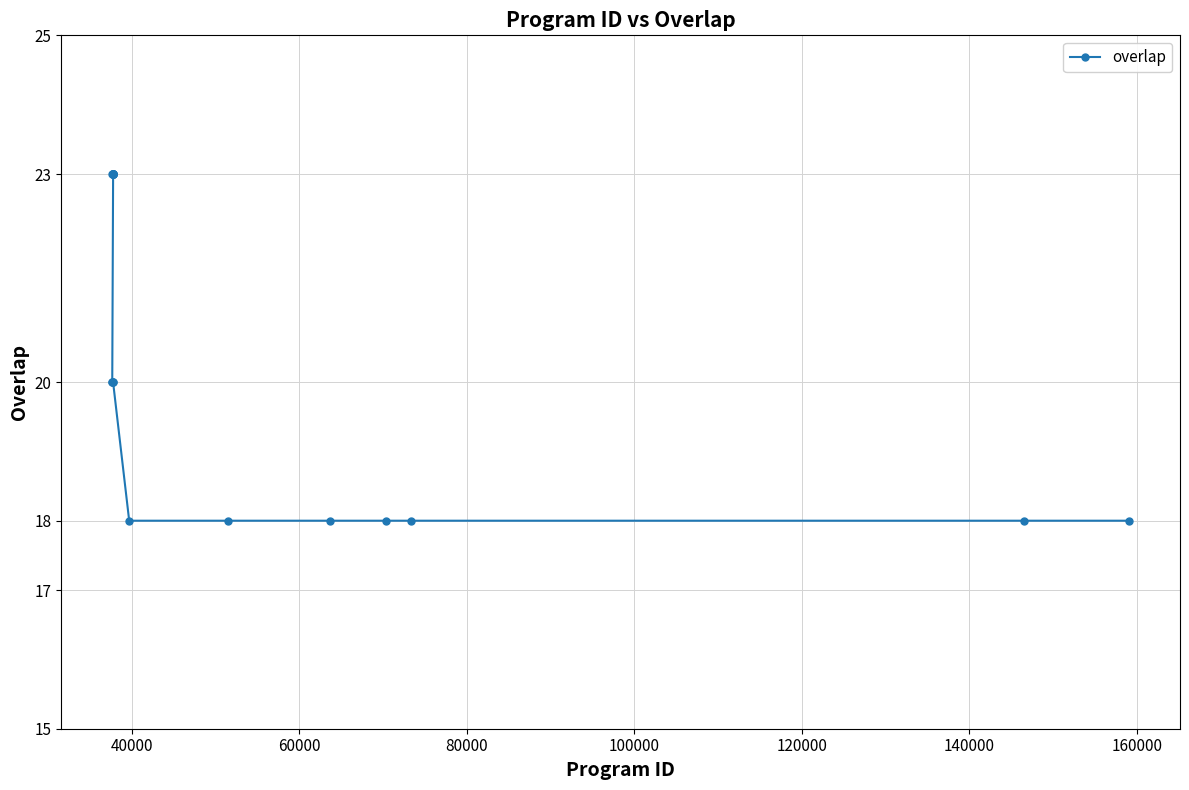

True or false: there are more than 1 points higher than both neighbors.

False